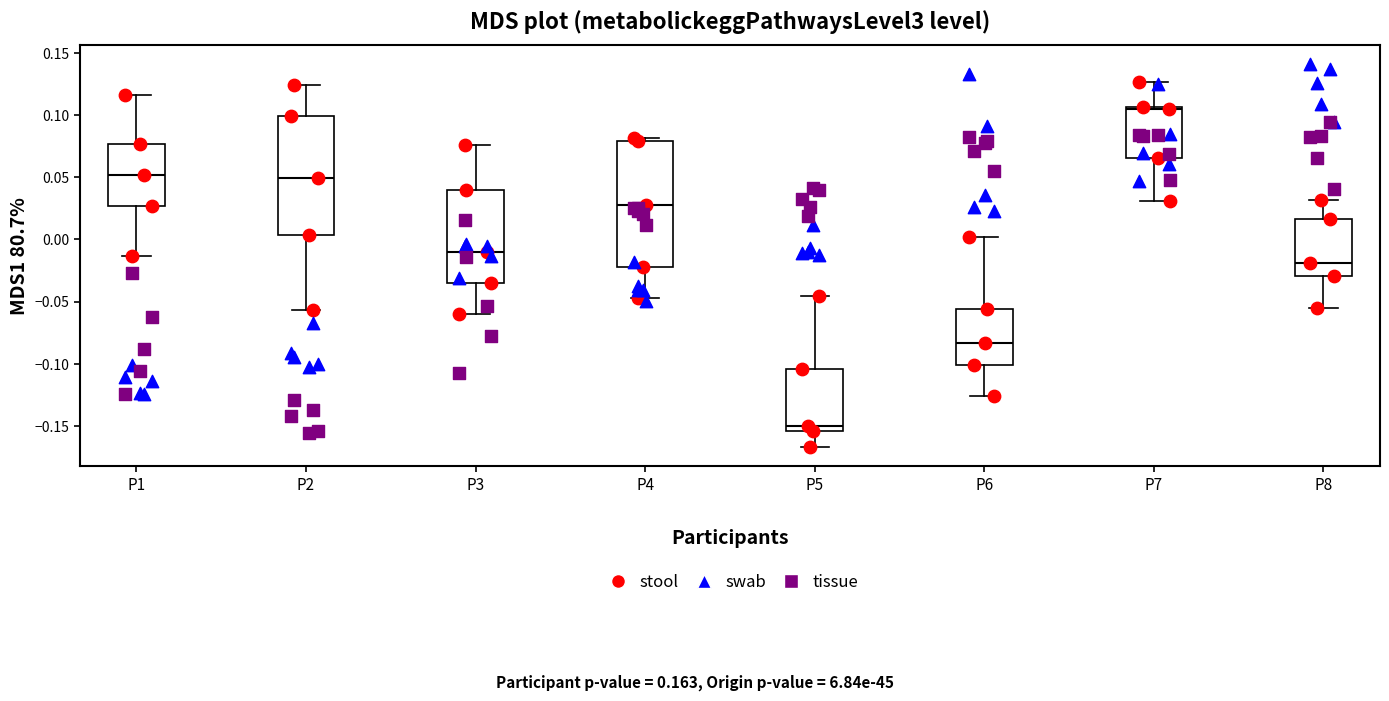

Which box has the lowest median line?

P5